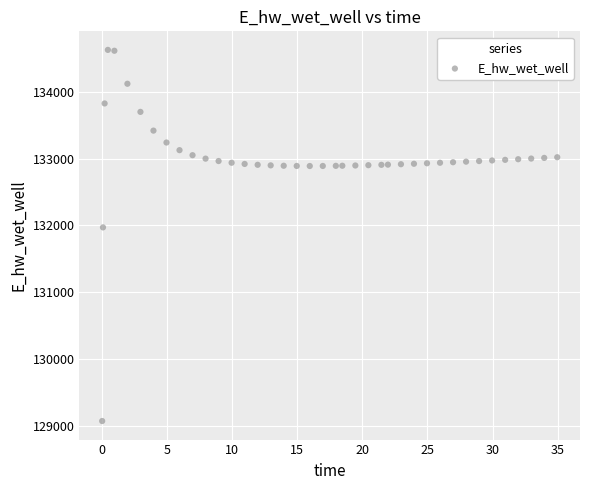

What is the range of Y values (max minus min)?

5557.7